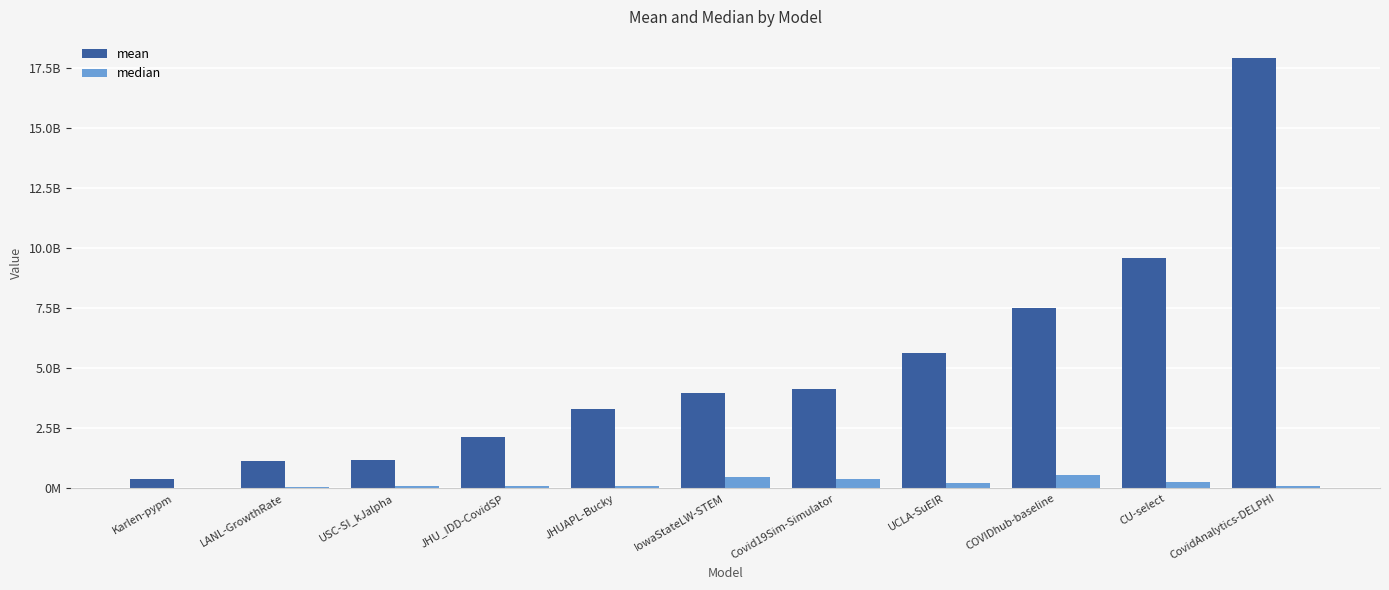

What is the label of the 6th bar from the right?

IowaStateLW-STEM